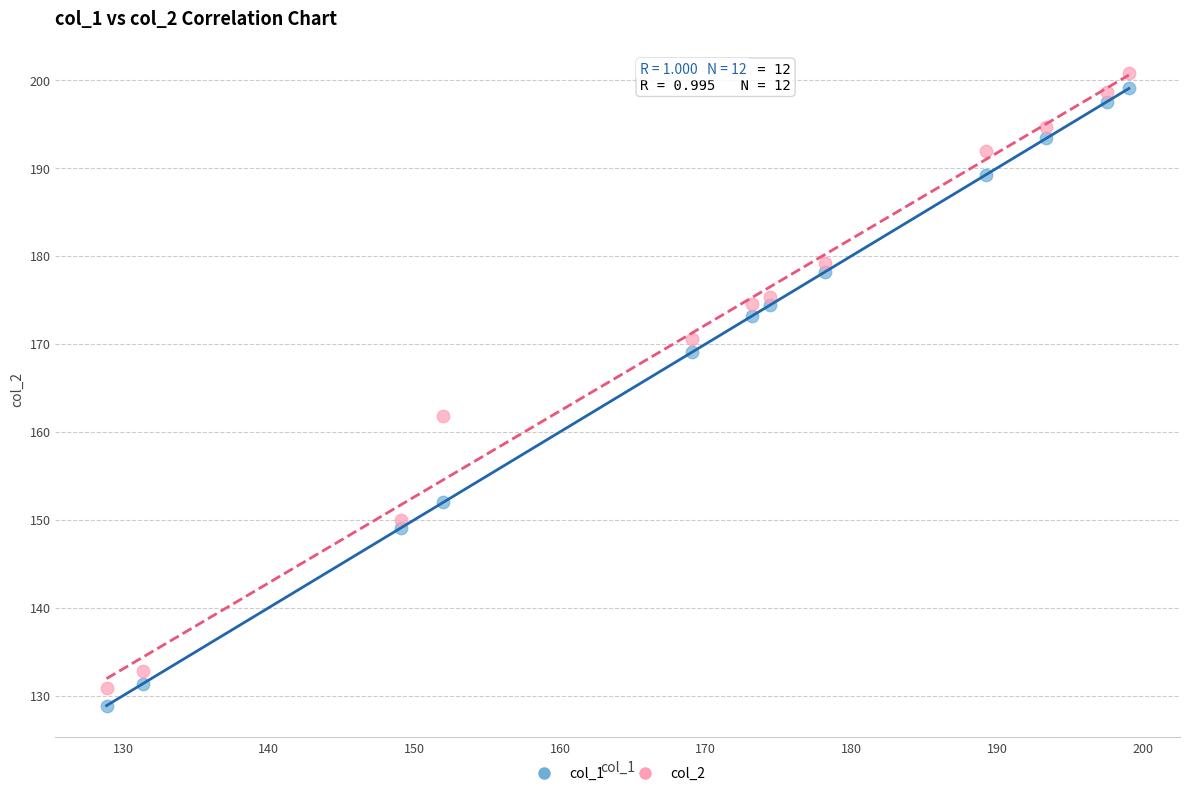

Which series has the largest Y range (max minus min)?

col_1